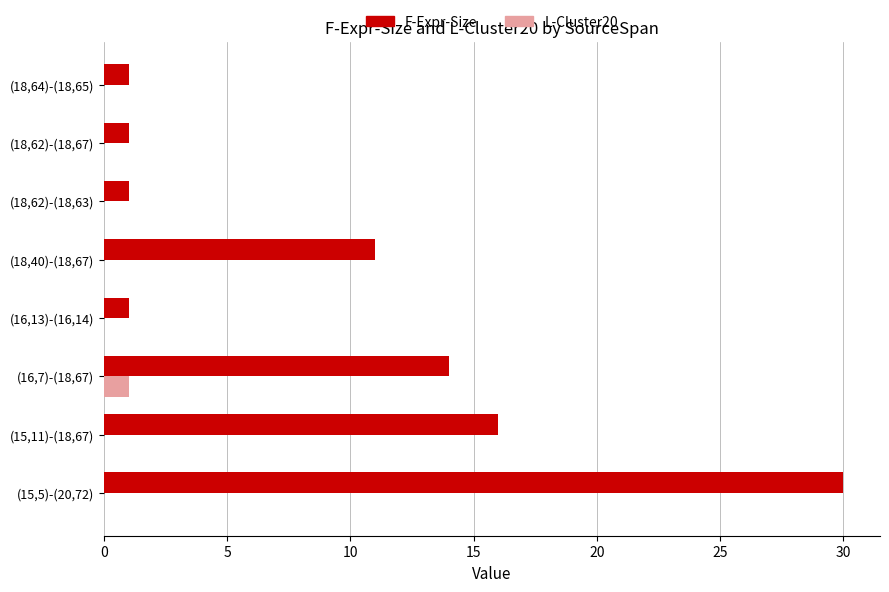

What is the total value across all series at (18,40)-(18,67)?

11